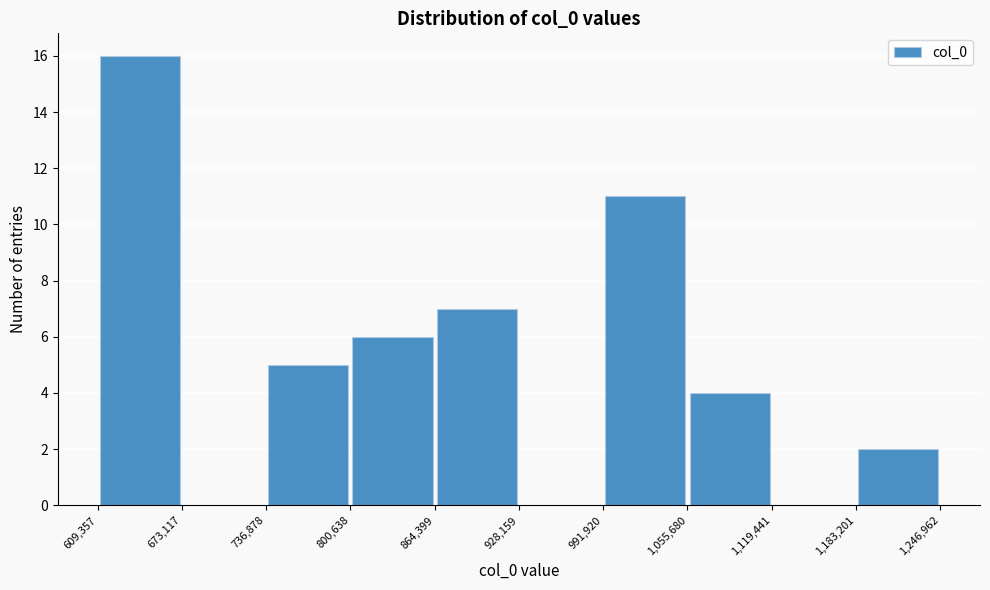

Reading left to right, list every bar in this chart as the range it spans on the x-axis followed by its height. The values are not printed on the chart, so give them approximately, as read against the axis.

609,357 to 673,117: 16
673,117 to 736,878: 0
736,878 to 800,638: 5
800,638 to 864,399: 6
864,399 to 928,159: 7
928,159 to 991,920: 0
991,920 to 1,055,680: 11
1,055,680 to 1,119,441: 4
1,119,441 to 1,183,201: 0
1,183,201 to 1,246,962: 2